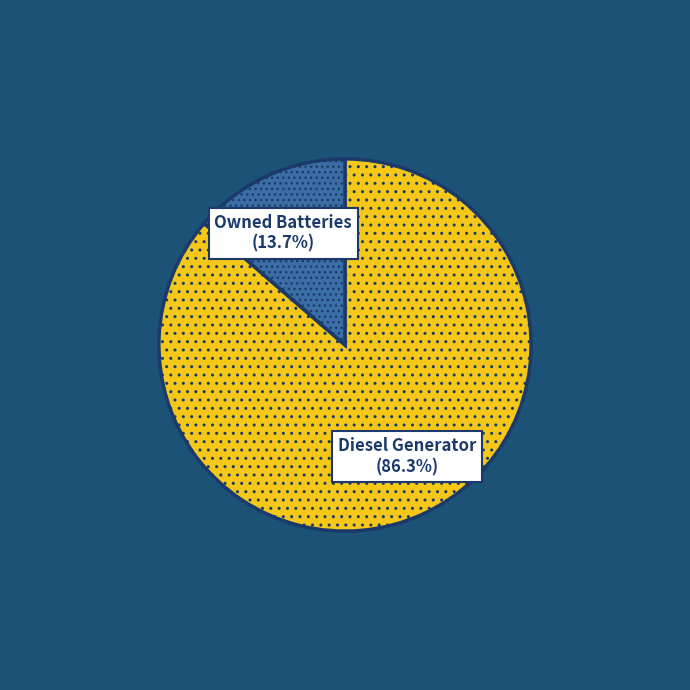

Approximately how many times larger is the value at Diesel Generator compared to Owned Batteries?

6.3